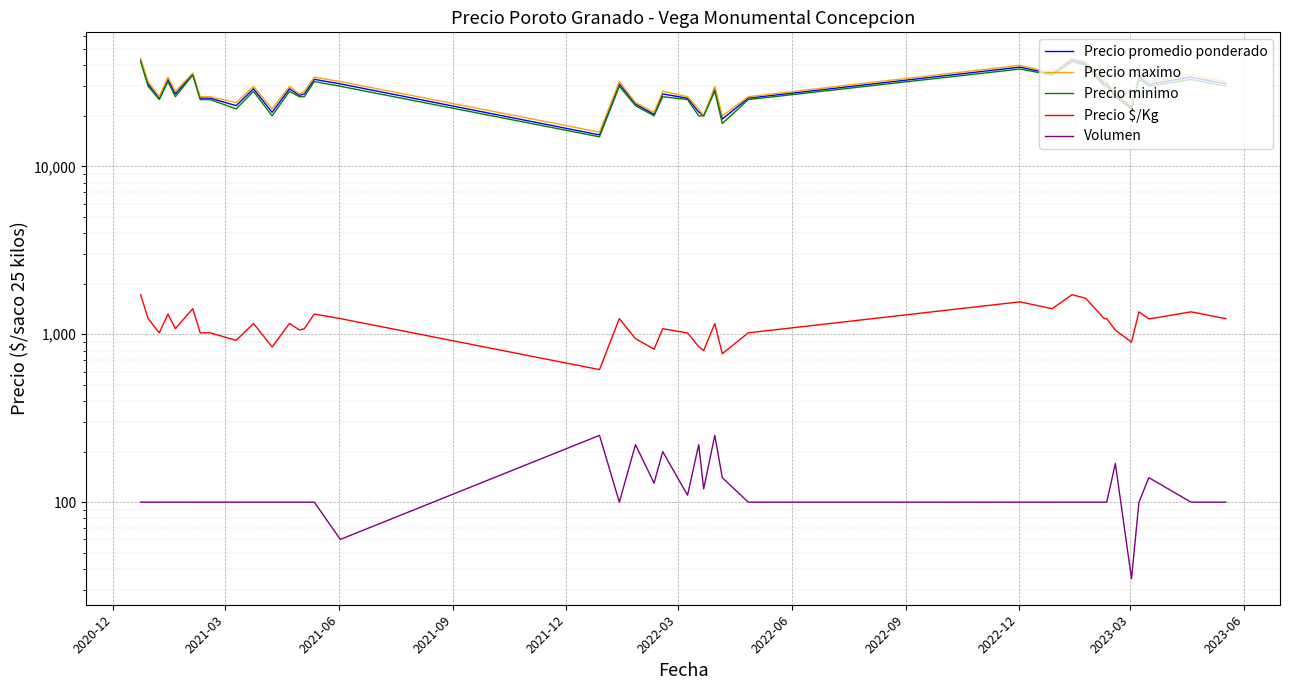

At how many categories does at least one series exceed 13346?

40